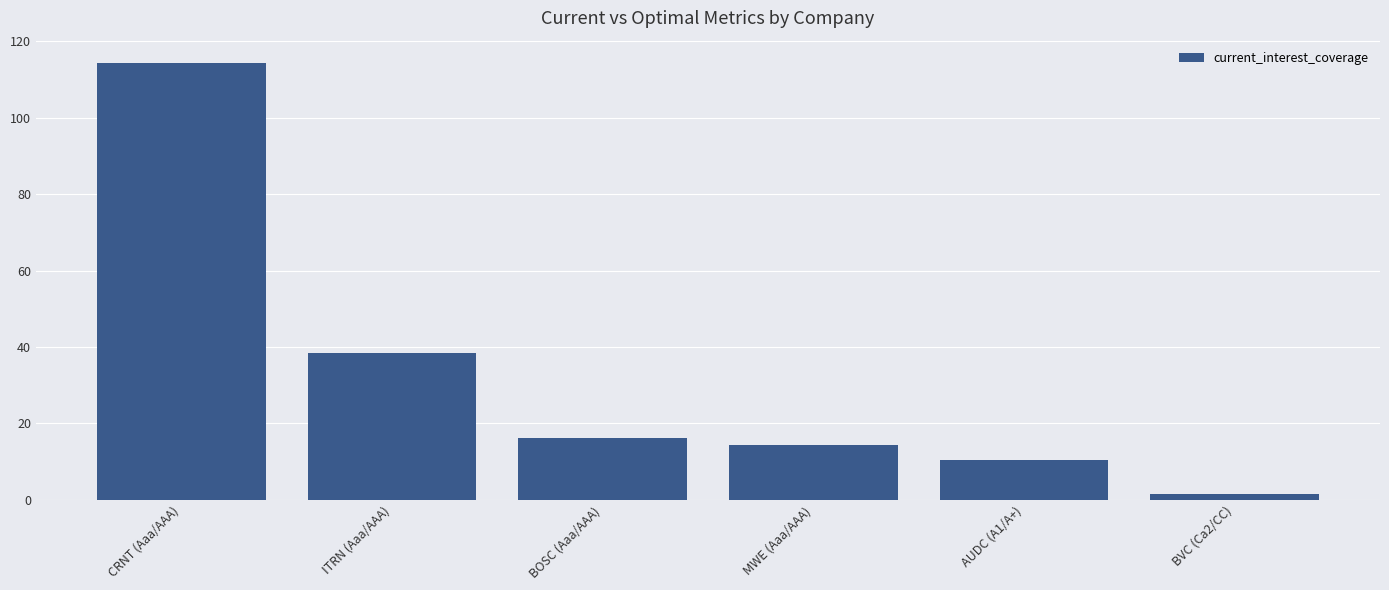

Which label corresponds to the largest value in the chart?

CRNT (Aaa/AAA)